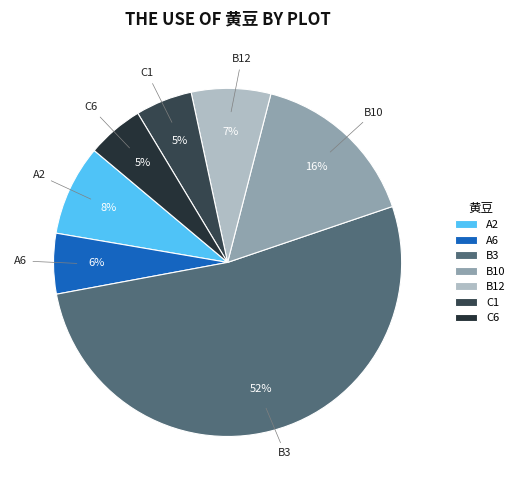

The A2 slice represents 21% of the pie. True or false?

False